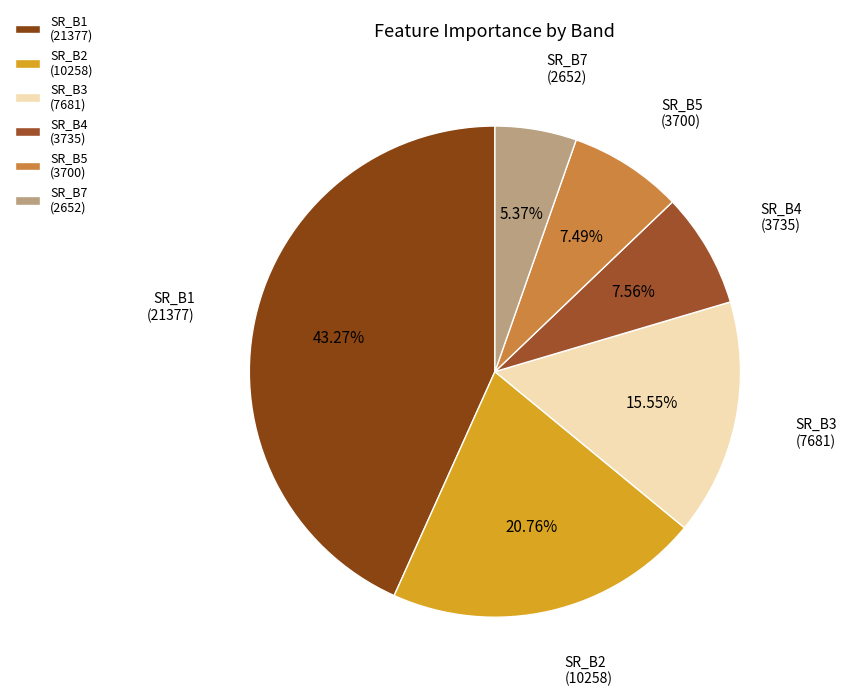

To the nearest percent, what is the average slice percentage?

17%